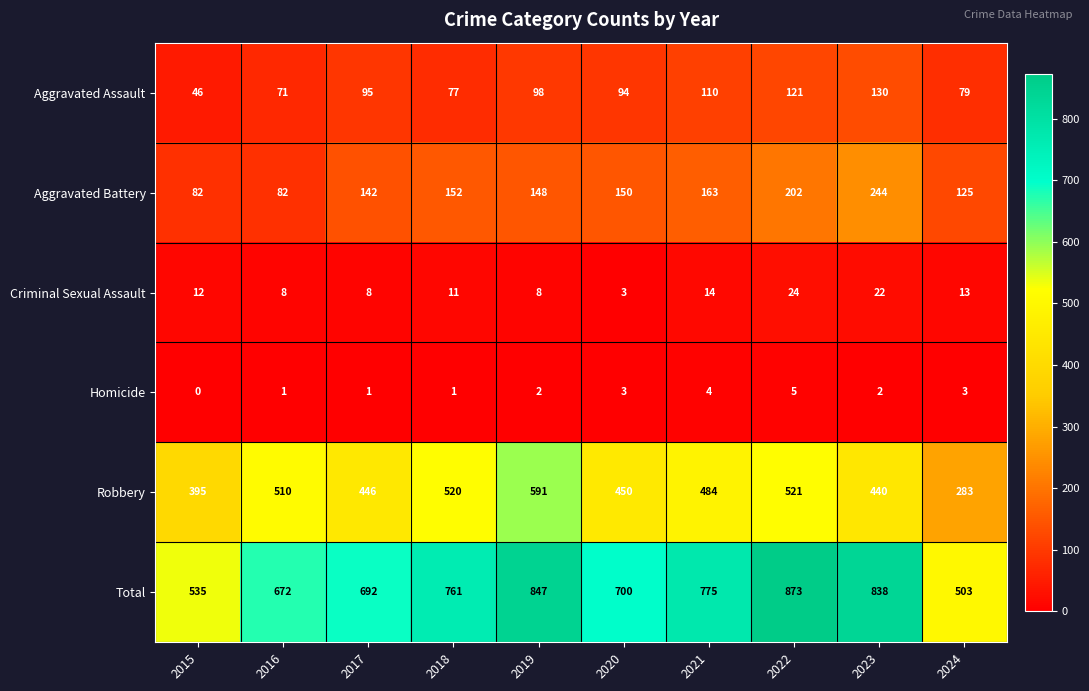

Rank the series at 2018 from lowest to highest value.

Homicide, Criminal Sexual Assault, Aggravated Assault, Aggravated Battery, Robbery, Total